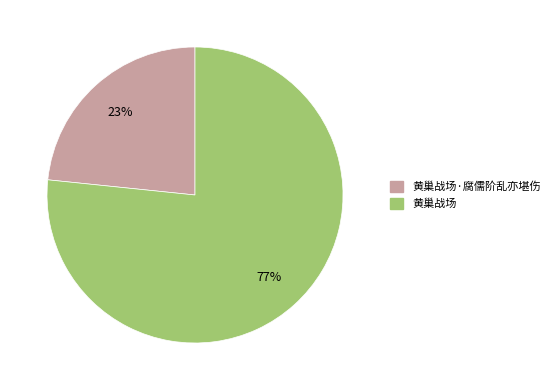

Is there any slice that represents more than half of the pie?

Yes